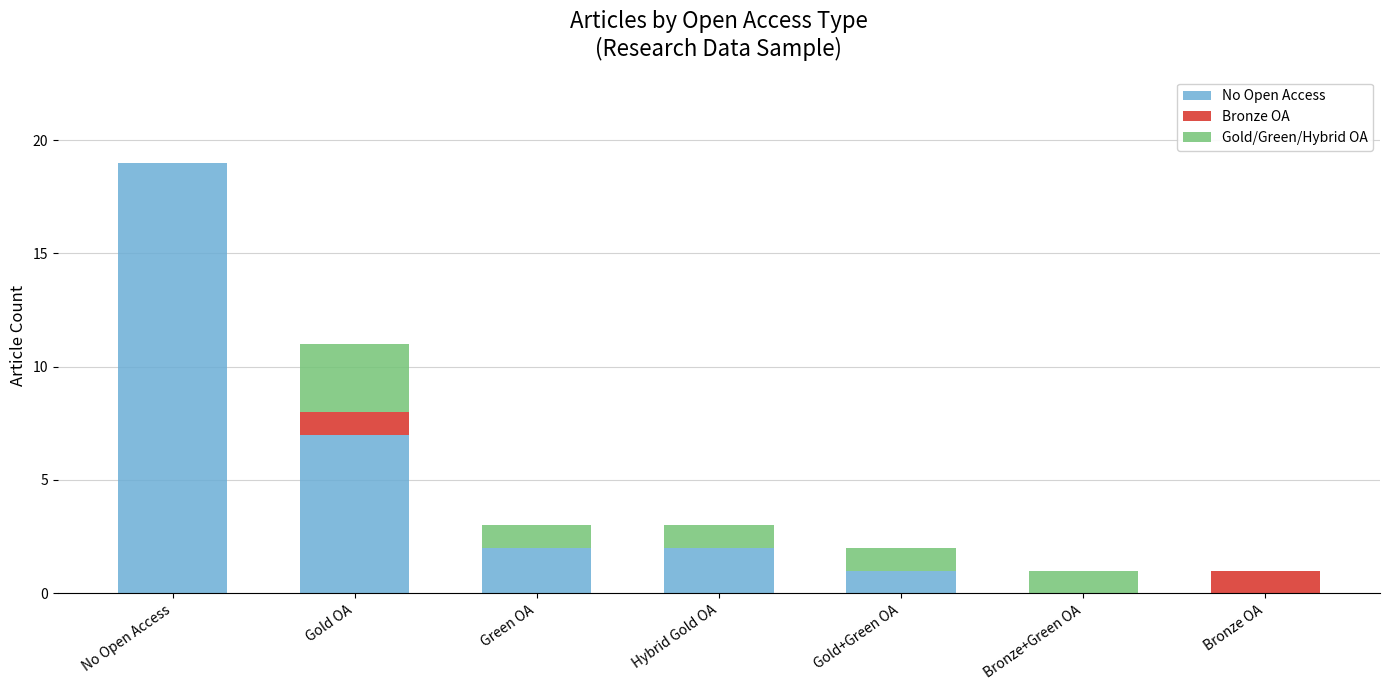

True or false: No Open Access has a value of 11 at Gold OA.

False